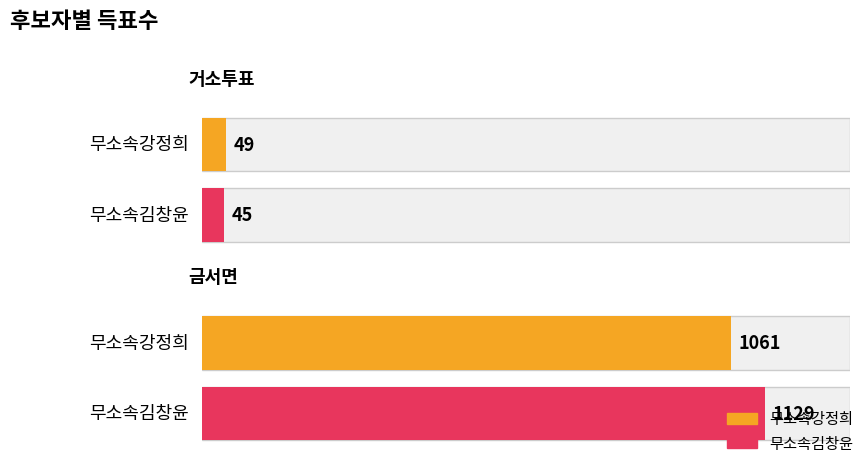

List the labels in order of 무소속김창윤 value, largest first.

금서면, 거소투표